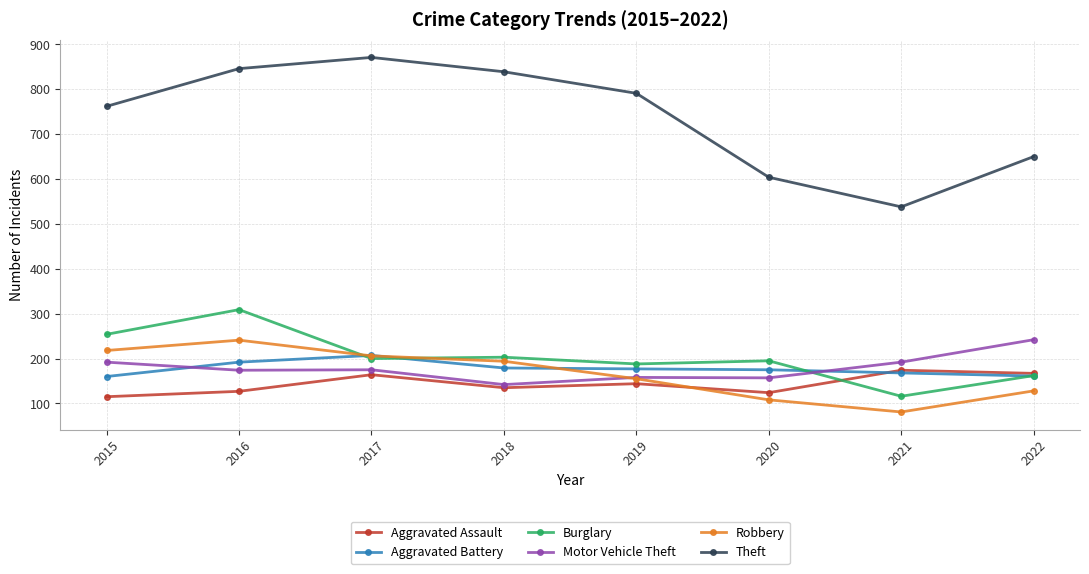

Where is the first local maximum for Theft?

2017